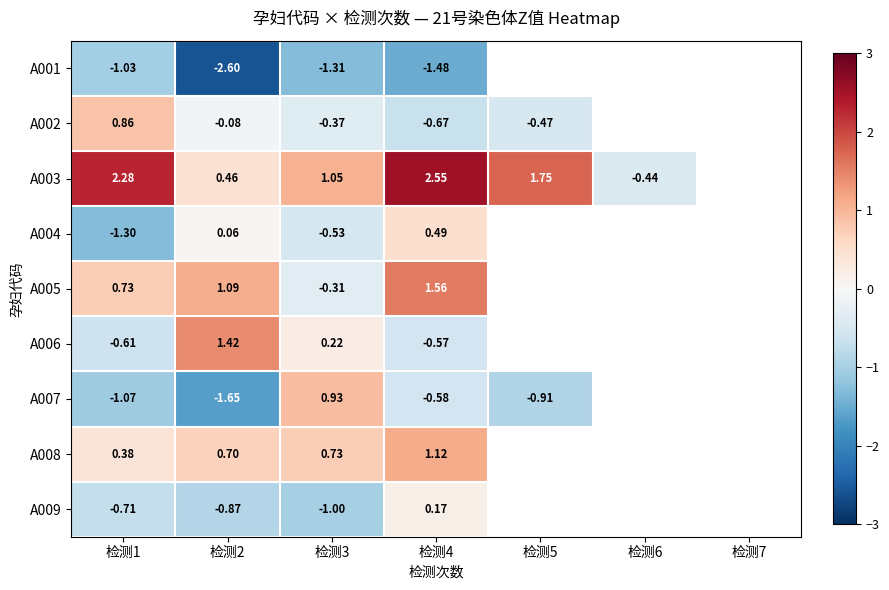

Which category has the lowest value in the A006 series?

检测1